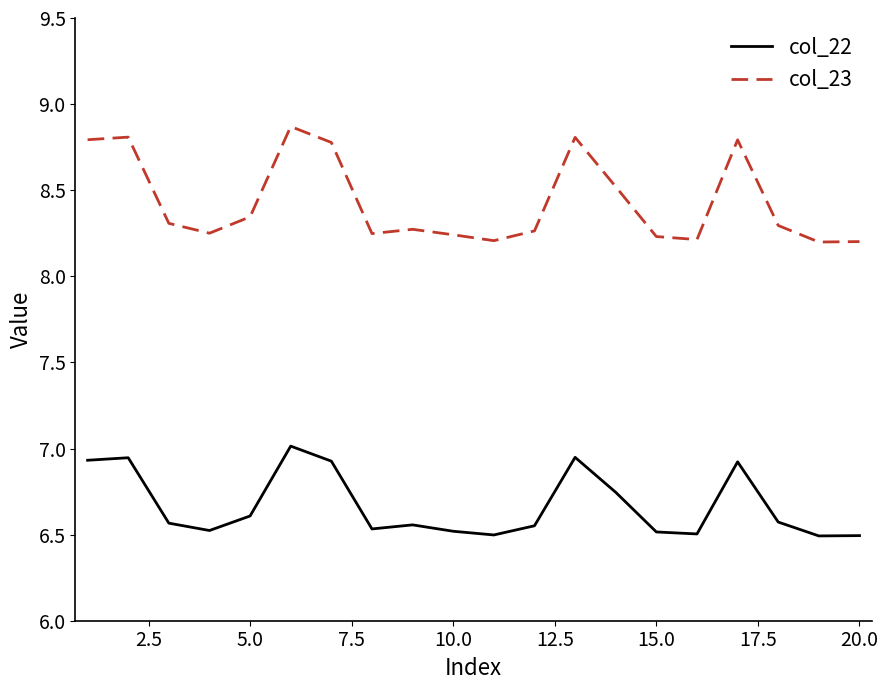

True or false: col_22 has more than 0 points higher than both neighbors.

True